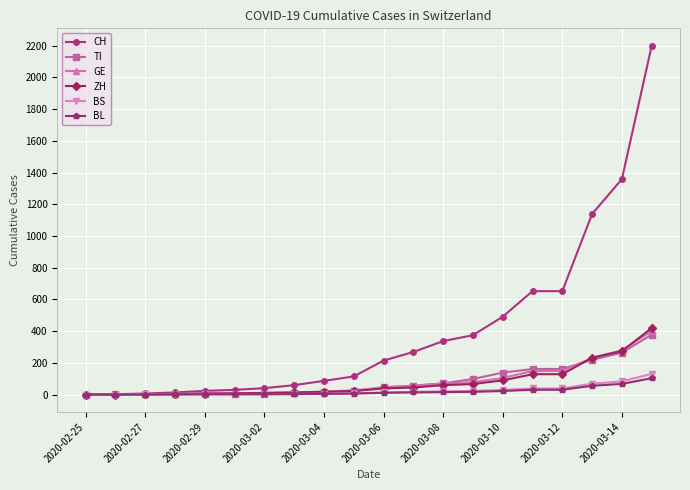

What is the greatest value displayed?

2200